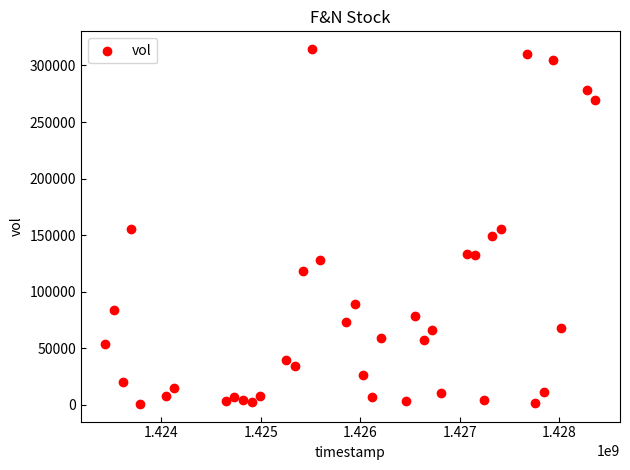

What is the range of X values (max minus min)?

4924800